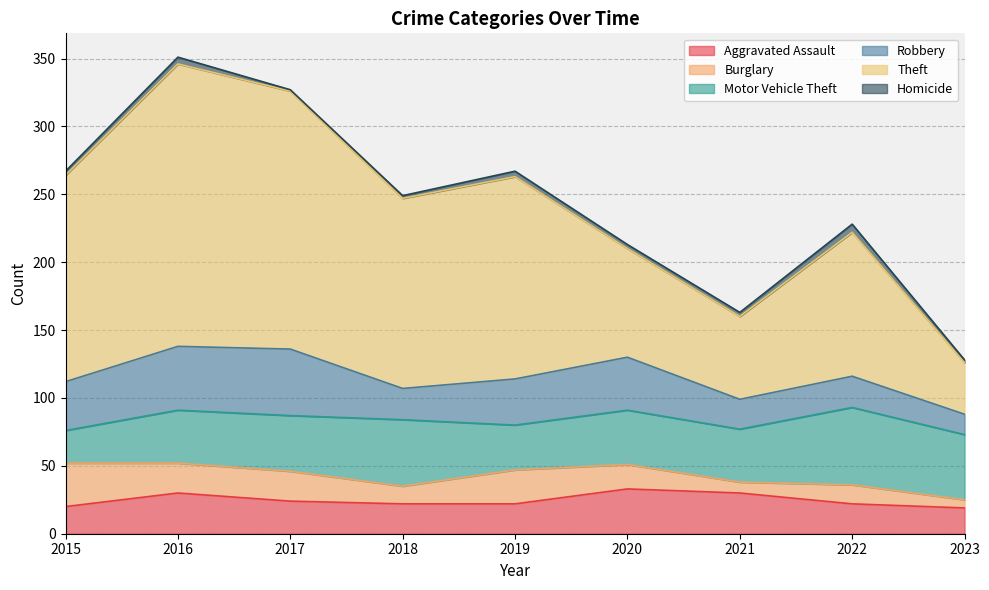

What is the total value across all series at 2017?

327